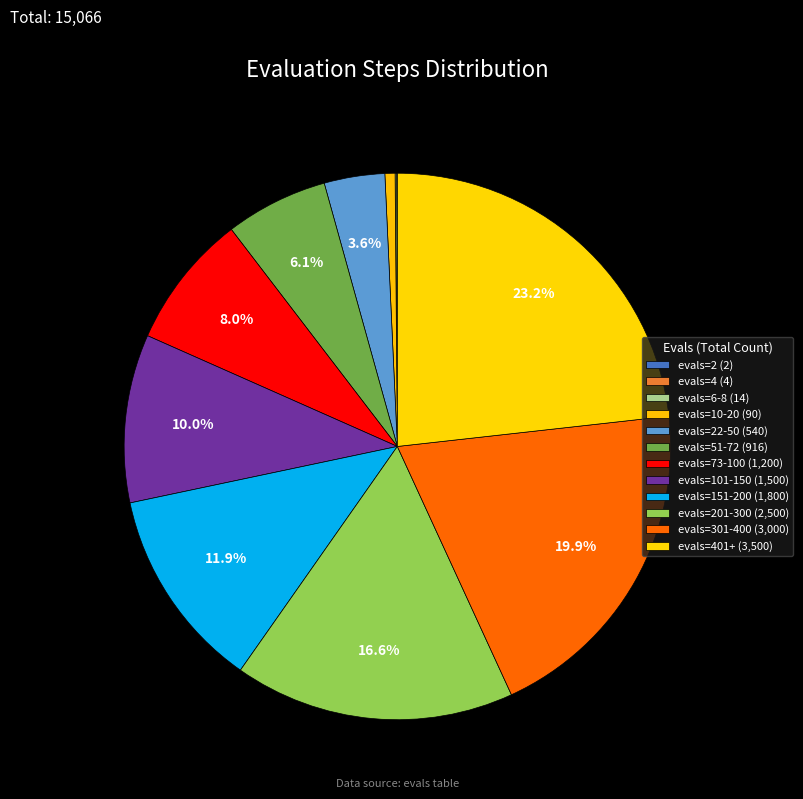

Which category has the smallest portion of the pie?

evals=2